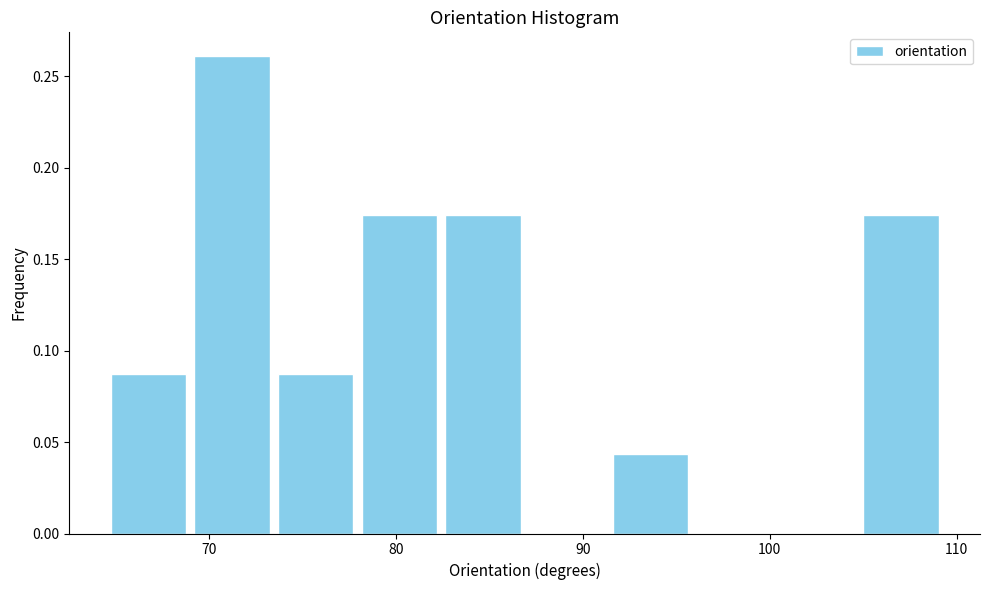

How tall is the bar that spans 105 to 109 on the x-axis? Neither the bar edges nor the heights are printed on the chart, so give them approximately, as read against the axes.

0.175